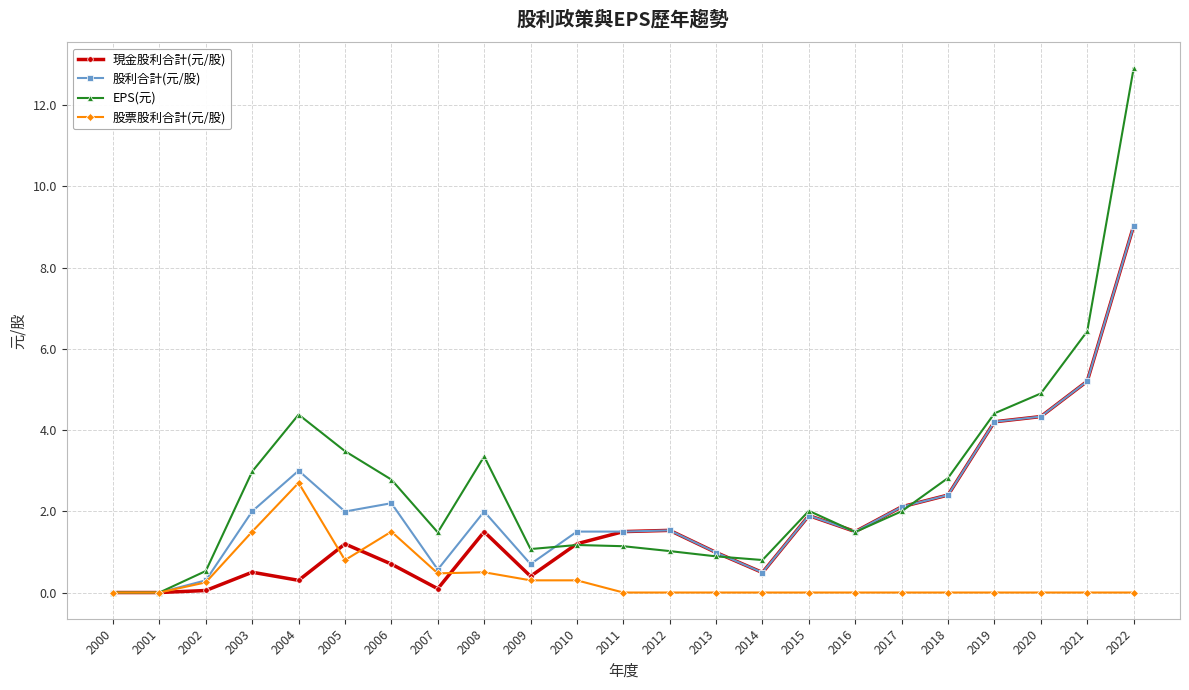

Rank the series by their average value, from highest to lowest.

EPS(元), 股利合計(元/股), 現金股利合計(元/股), 股票股利合計(元/股)